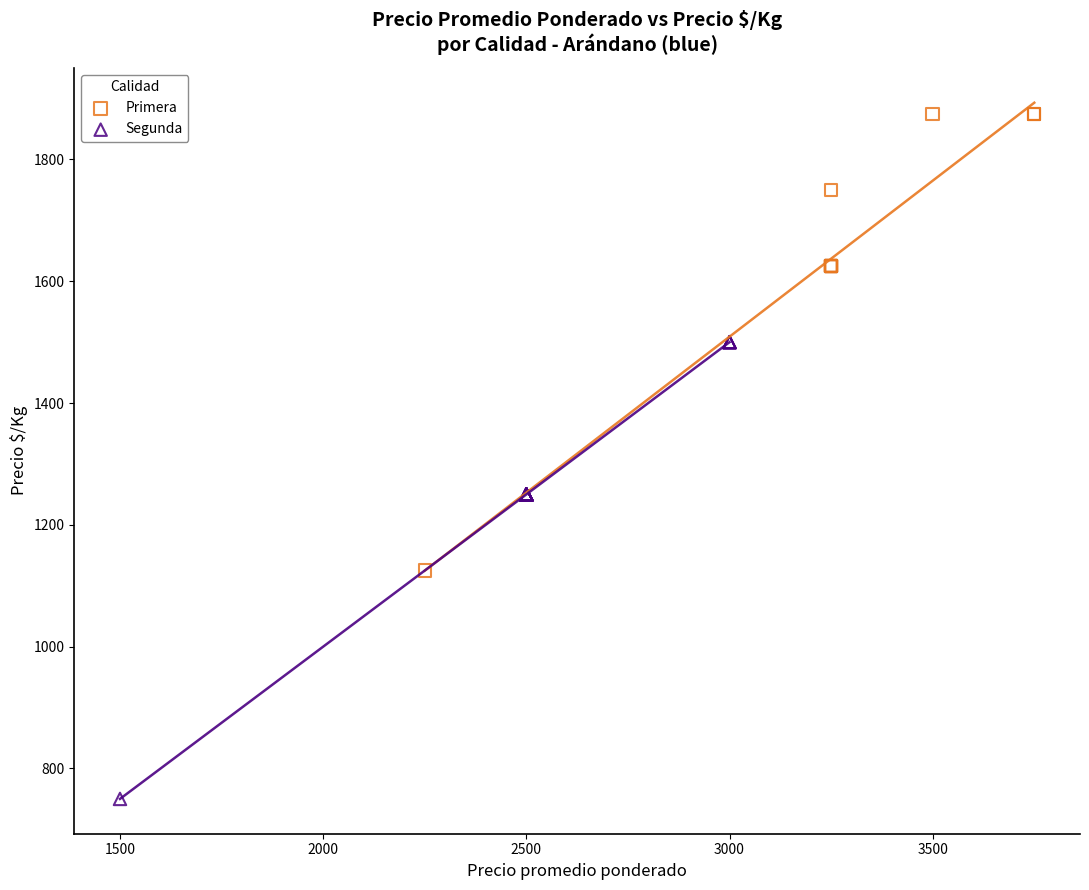

Which series reaches the maximum Y coordinate?

Primera